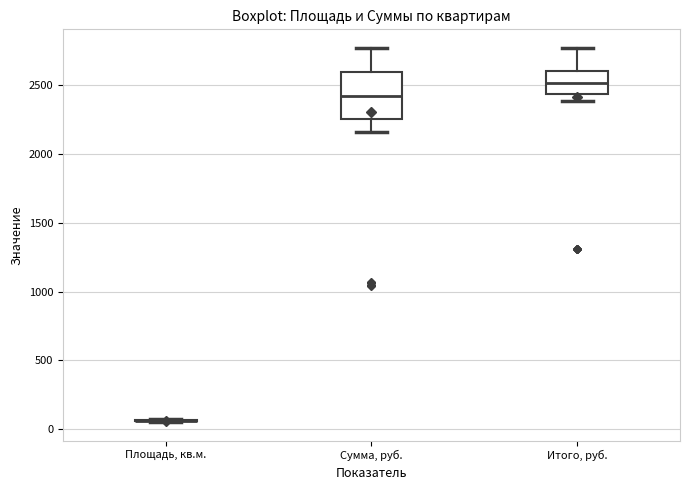

Reading left to right, read every box against the y-axis: the position of its median line, the range the box covers, and the ends of its whiskers. The values are not printed on the chart, so give them approximately, as read against the axis.

Площадь, кв.м.: box collapsed to a line at 50, whiskers 50 to 50
Сумма, руб.: median 2450, box 2250 to 2600, whiskers 2150 to 2750
Итого, руб.: median 2500, box 2450 to 2600, whiskers 2400 to 2750